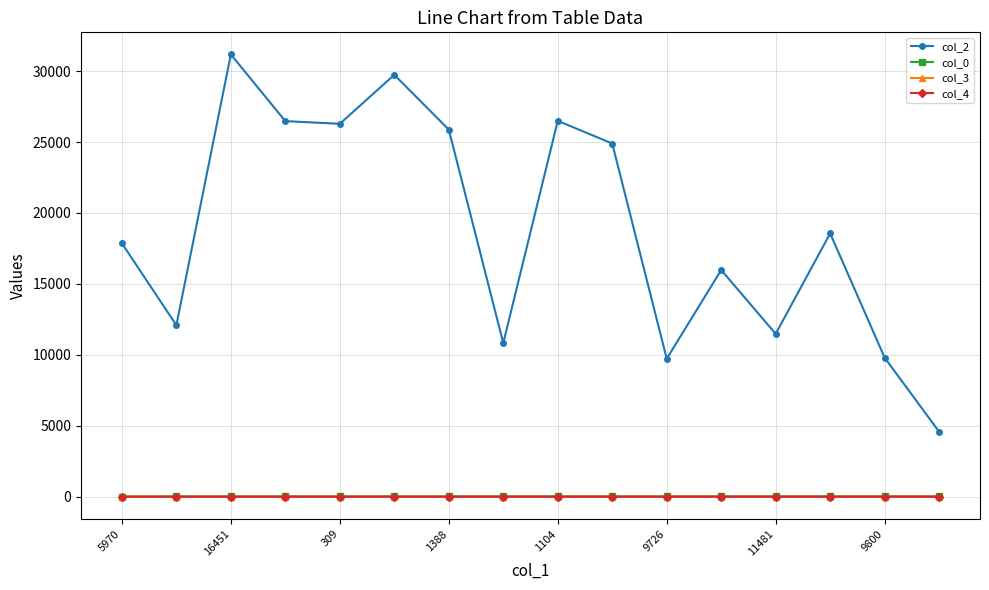

At how many categories does at least one series exceed 23632?

7